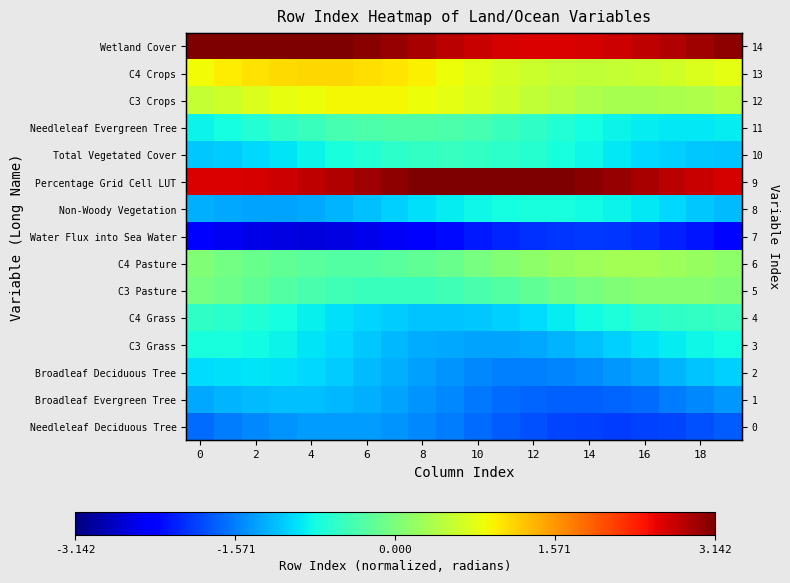

The value of C4 Crops at 14 is 0.5. True or false?

True